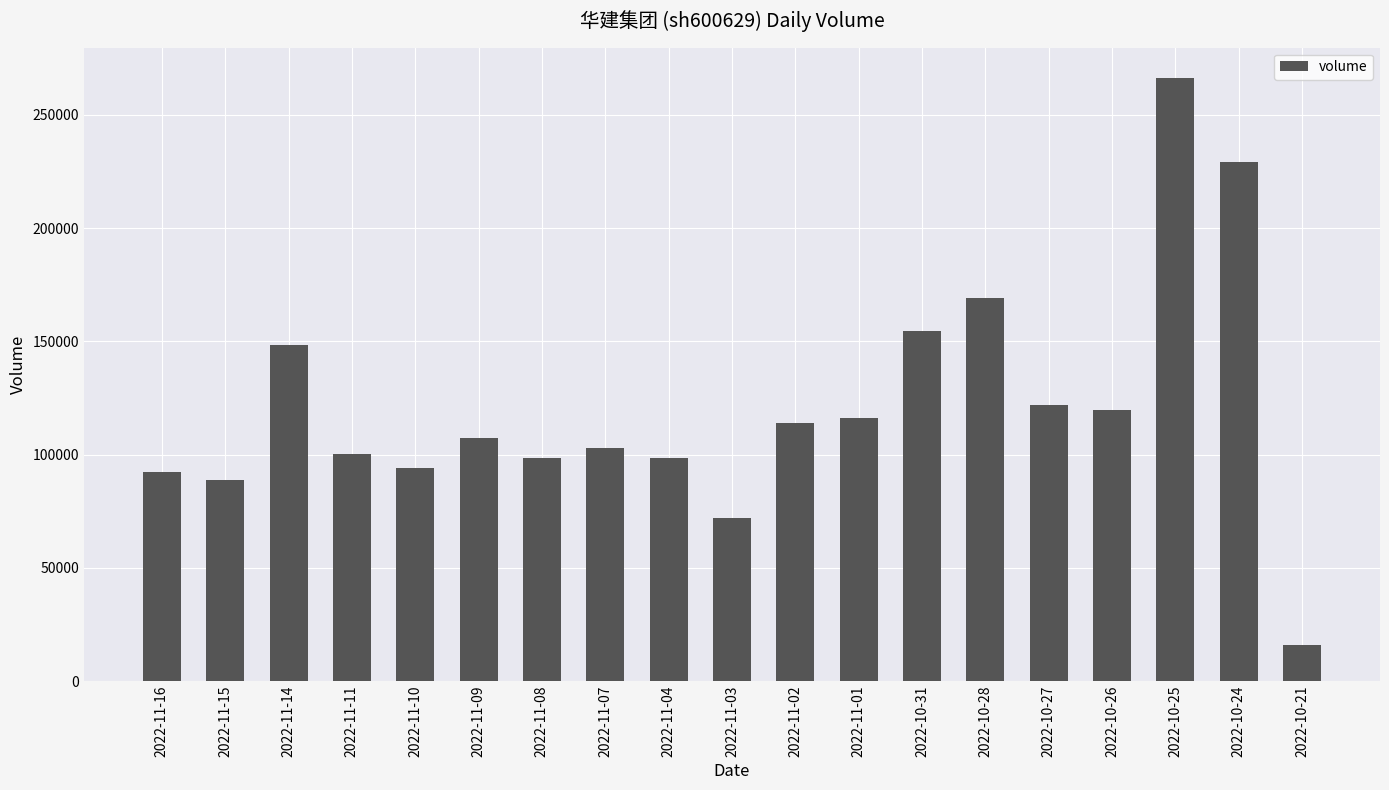

Is it true that the value at 2022-11-02 is 113722?

True